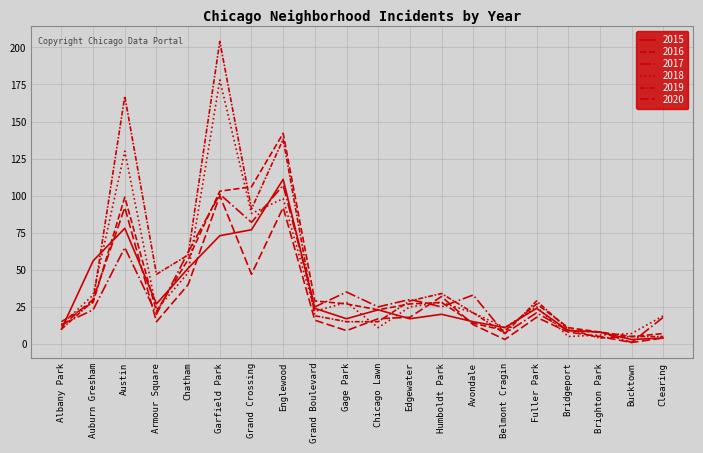

True or false: 2019 has more than 2 points higher than both neighbors.

True